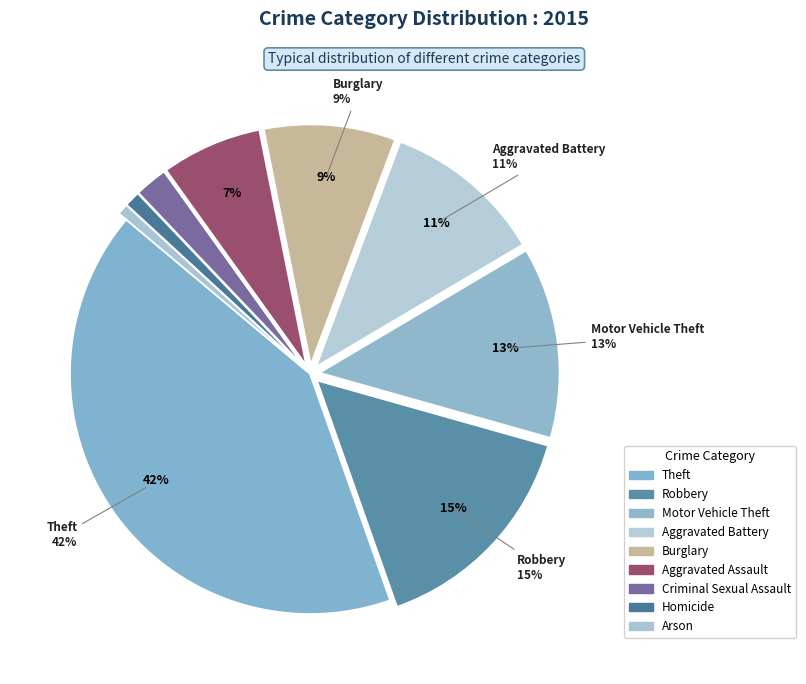

Which slice is the largest?

Theft